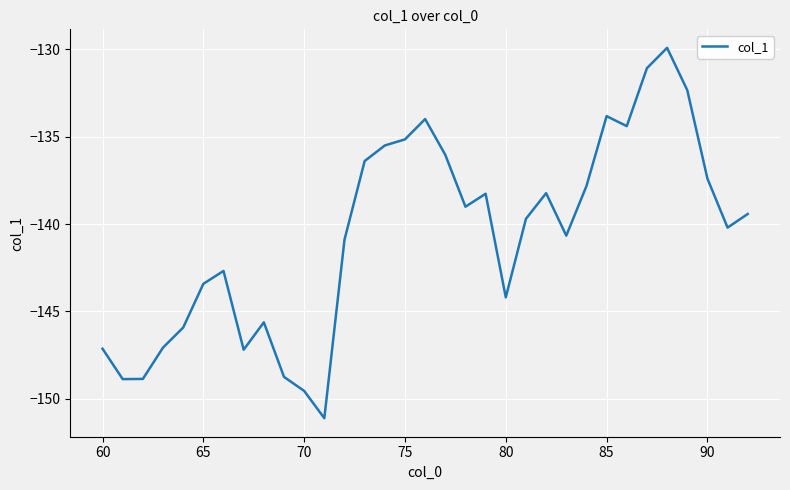

What is the difference between the maximum and minimum values?

21.2